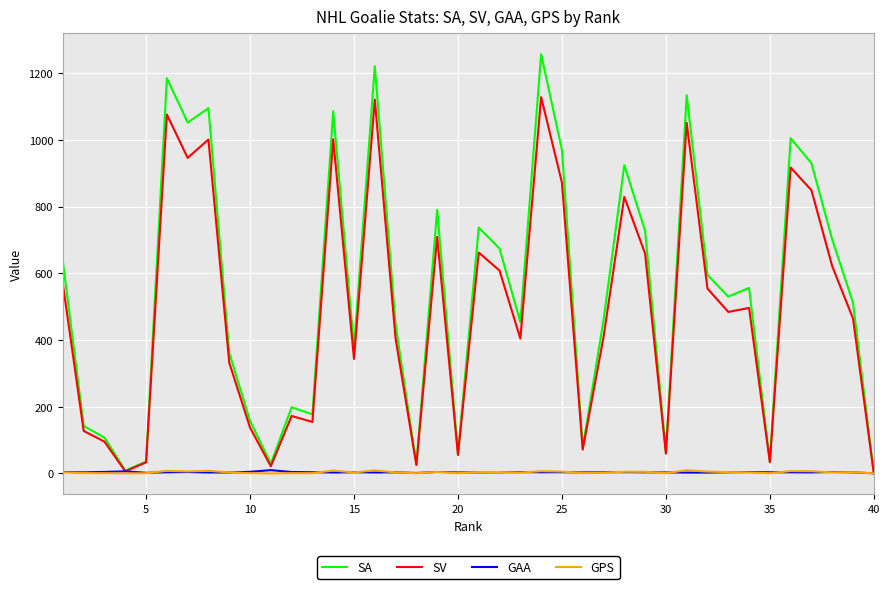

Which series has the widest spread of values?

SA